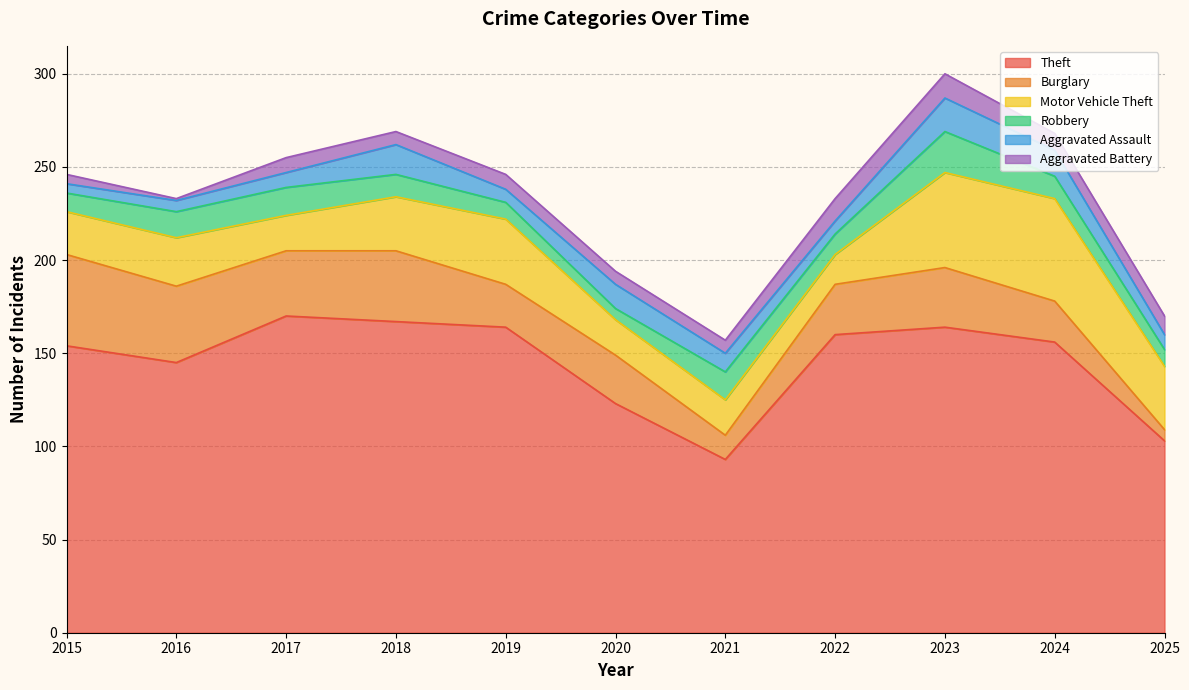

Rank the categories by Robbery value from lowest to highest.

2020, 2019, 2025, 2015, 2022, 2018, 2024, 2016, 2017, 2021, 2023